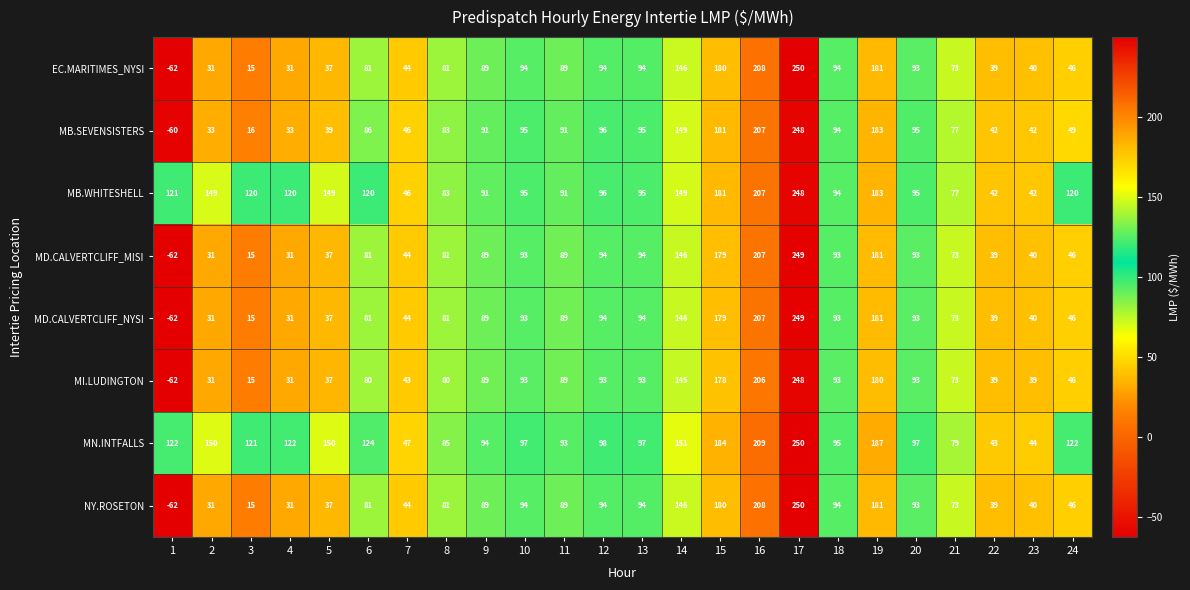

Which series changed the most between 2 and 21?

MB.WHITESHELL